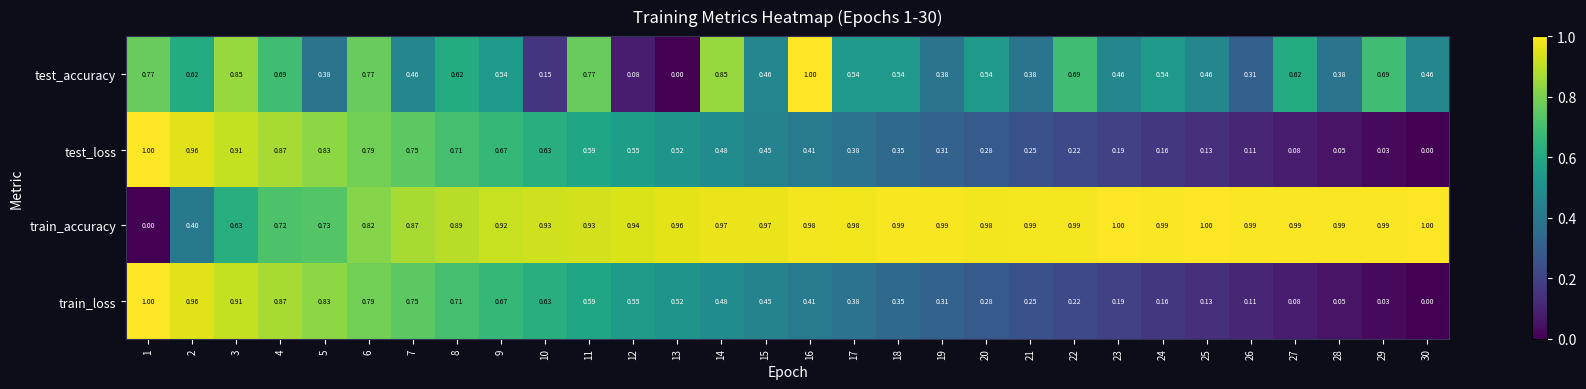

Which series has the largest total across all categories?

train_accuracy